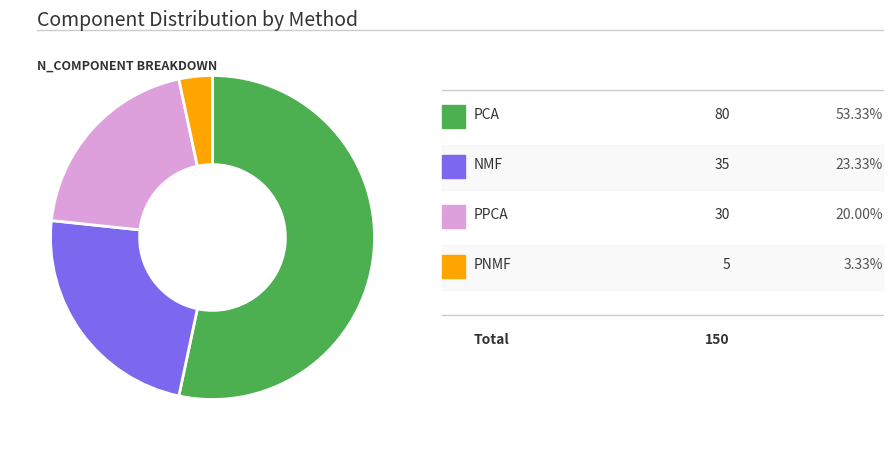

How many slices are in this pie chart?

4